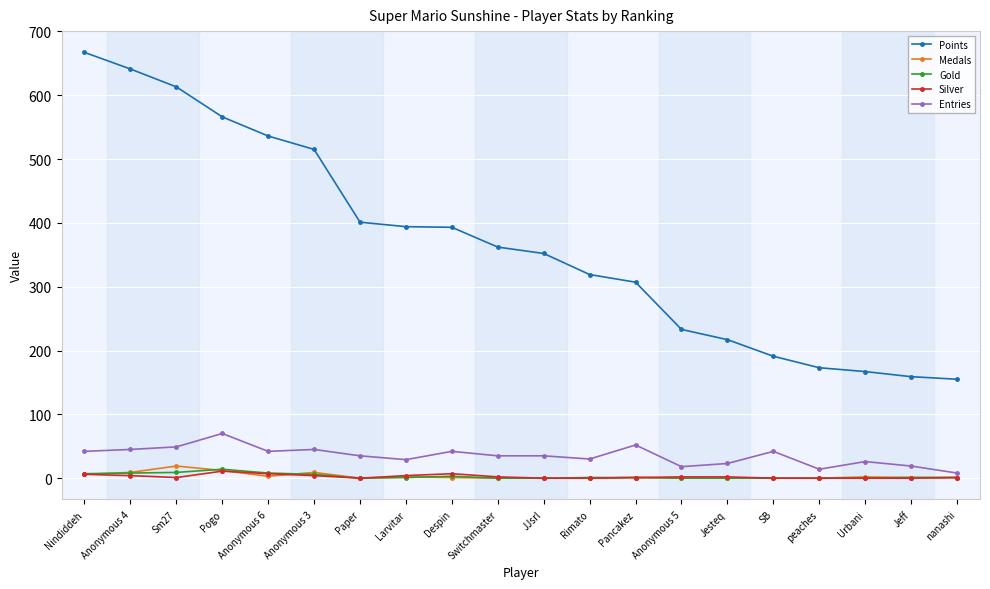

Count the number of categories in the chart.

20